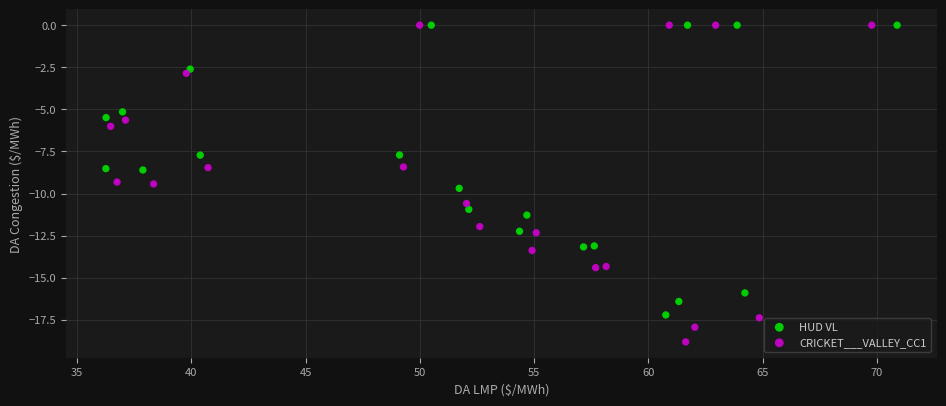

Which series has the widest spread of Y values?

CRICKET___VALLEY_CC1